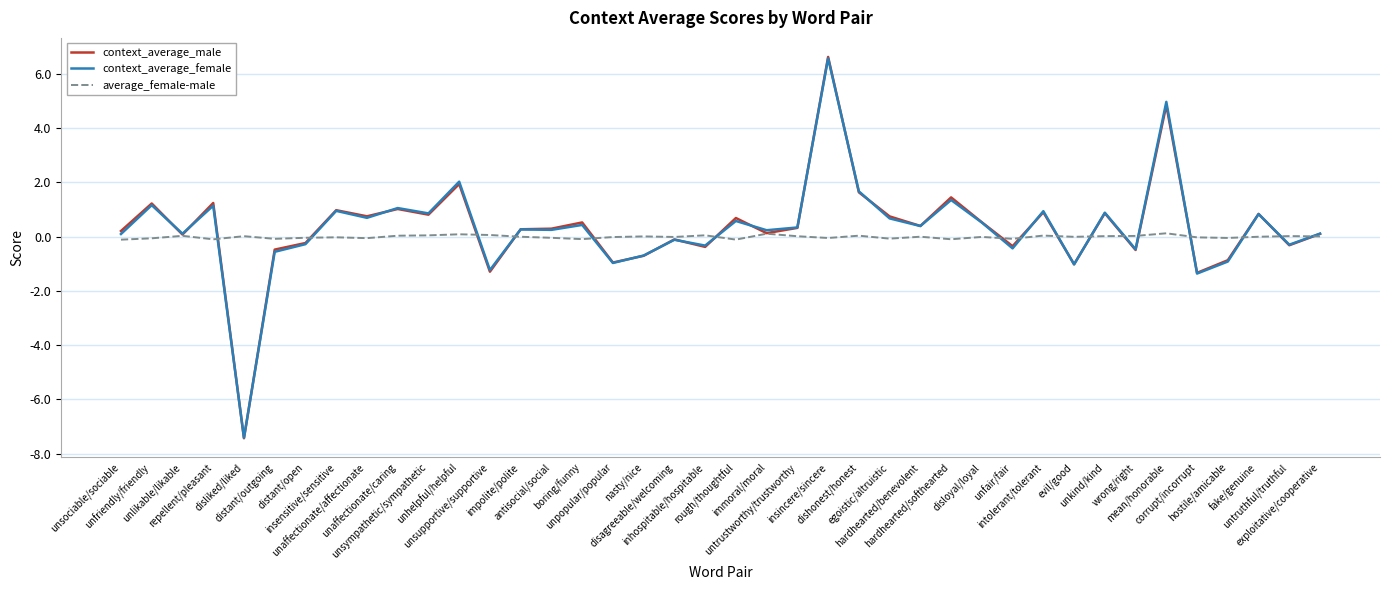

What is the greatest value displayed?

6.6